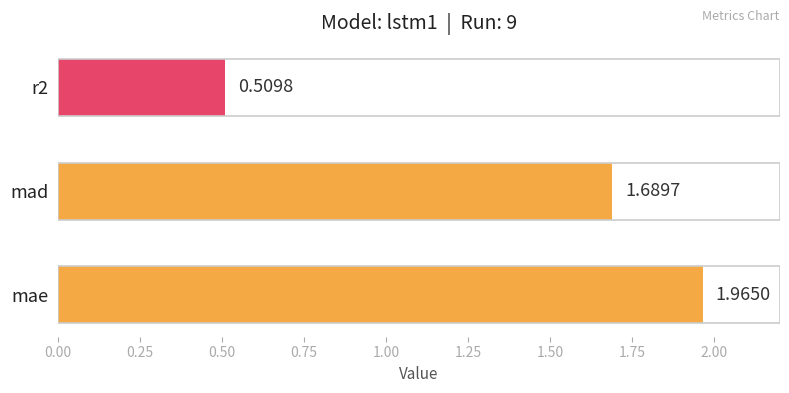

What is the difference between the values at mad and r2?

1.2